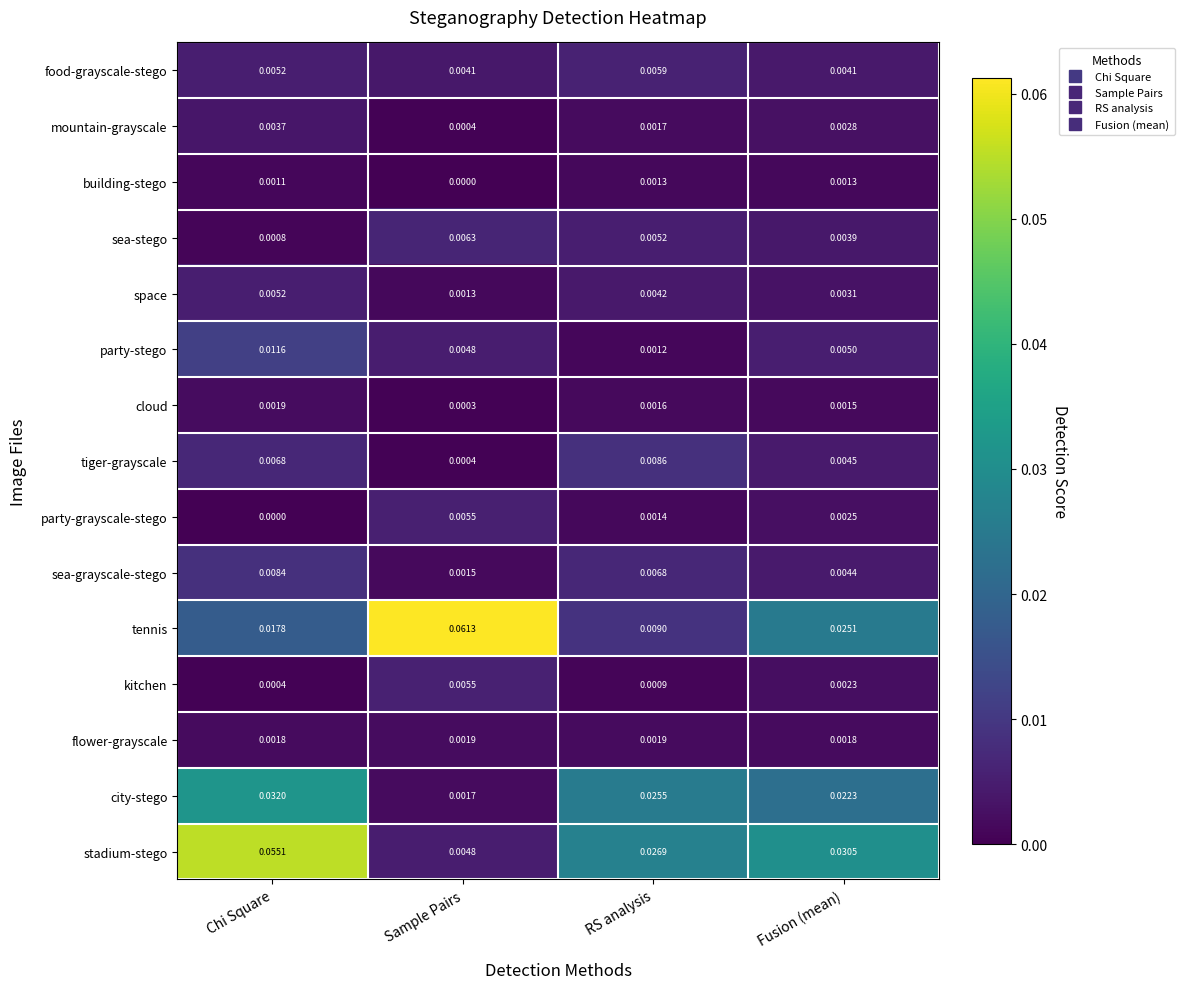

At which category is the sum across all series the highest?

Chi Square